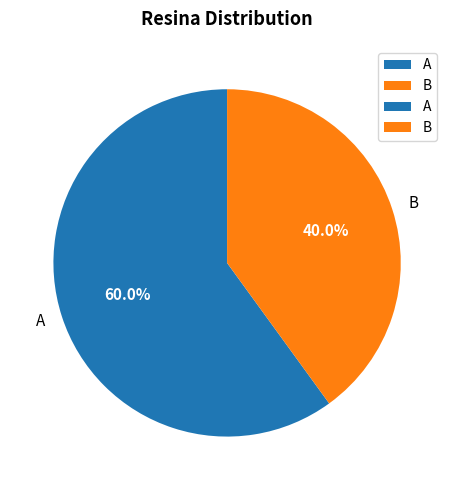

Which has a higher value, B or A?

A